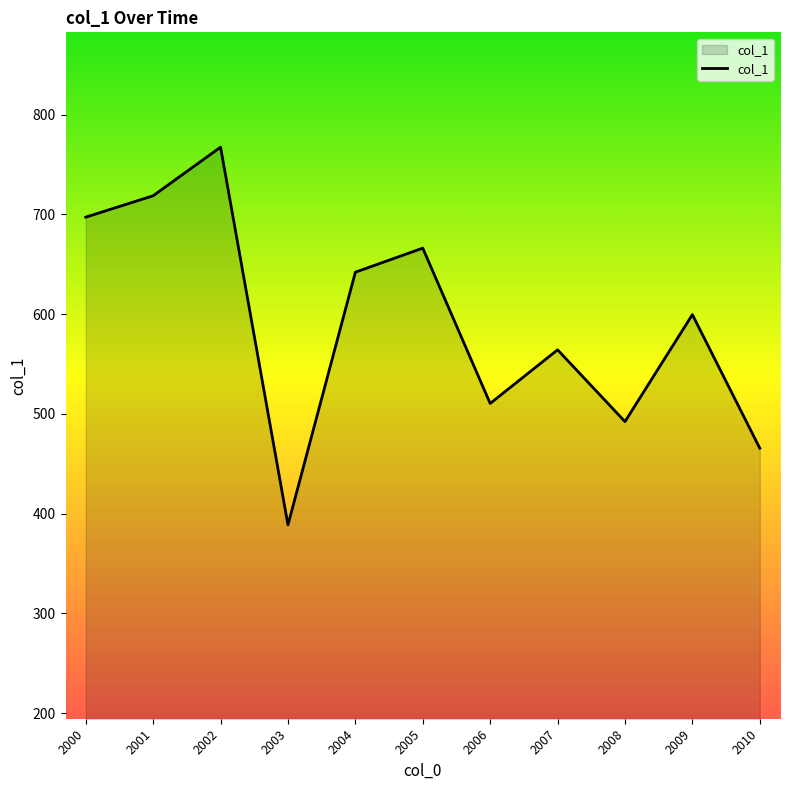

The value at 2003 is 388.7. True or false?

True